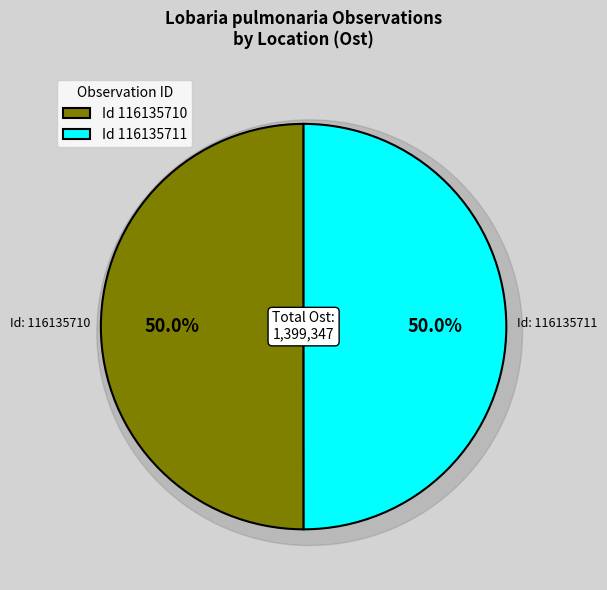

To the nearest percent, what portion does 116135710 represent?

50%